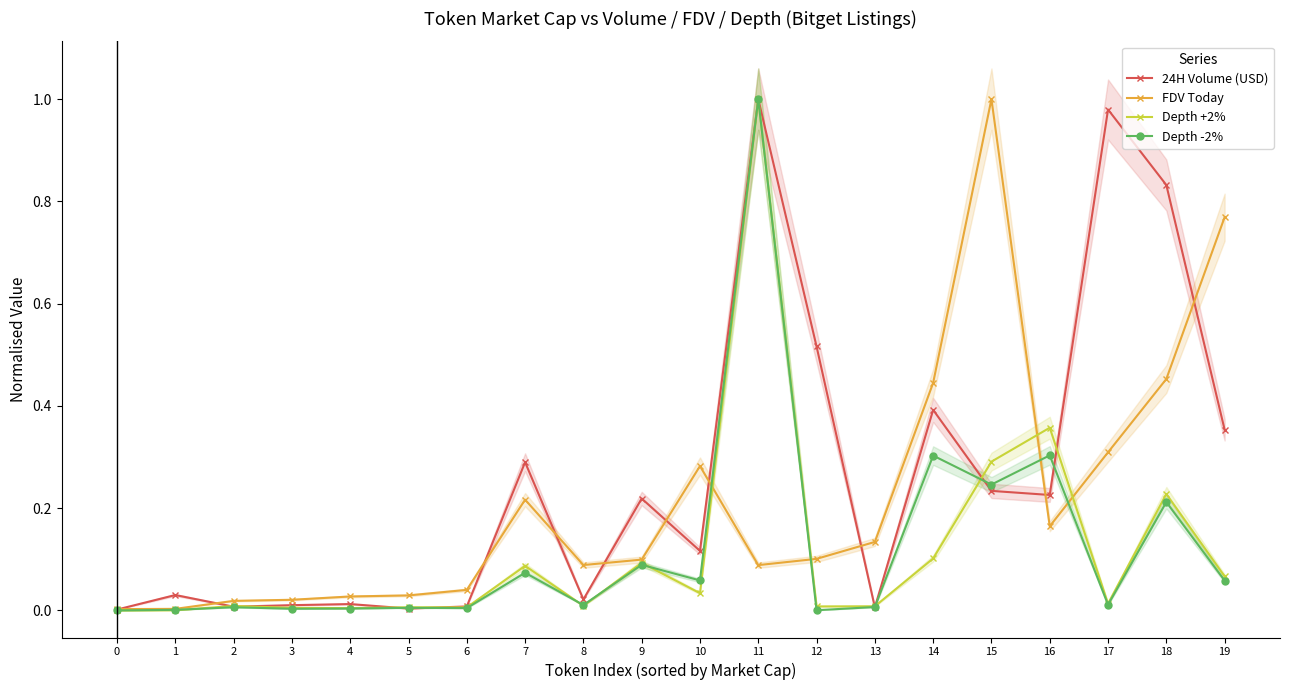

What is the average value of the 24H Volume (USD) series?

0.3